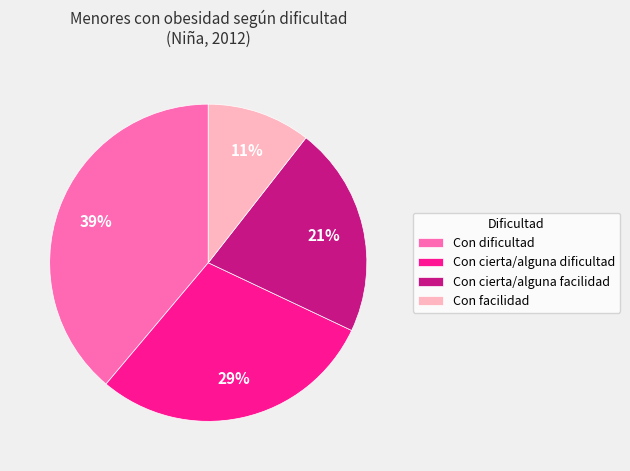

What percentage is the Con cierta/alguna facilidad slice, to the nearest percent?

21%